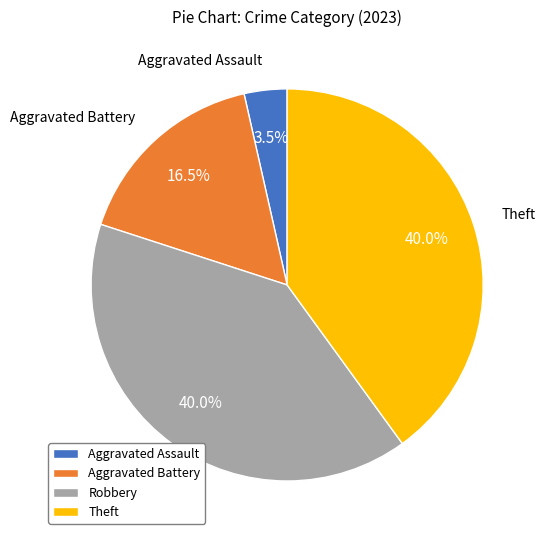

To the nearest percent, what is the combined percentage of Aggravated Battery and Robbery?

56%